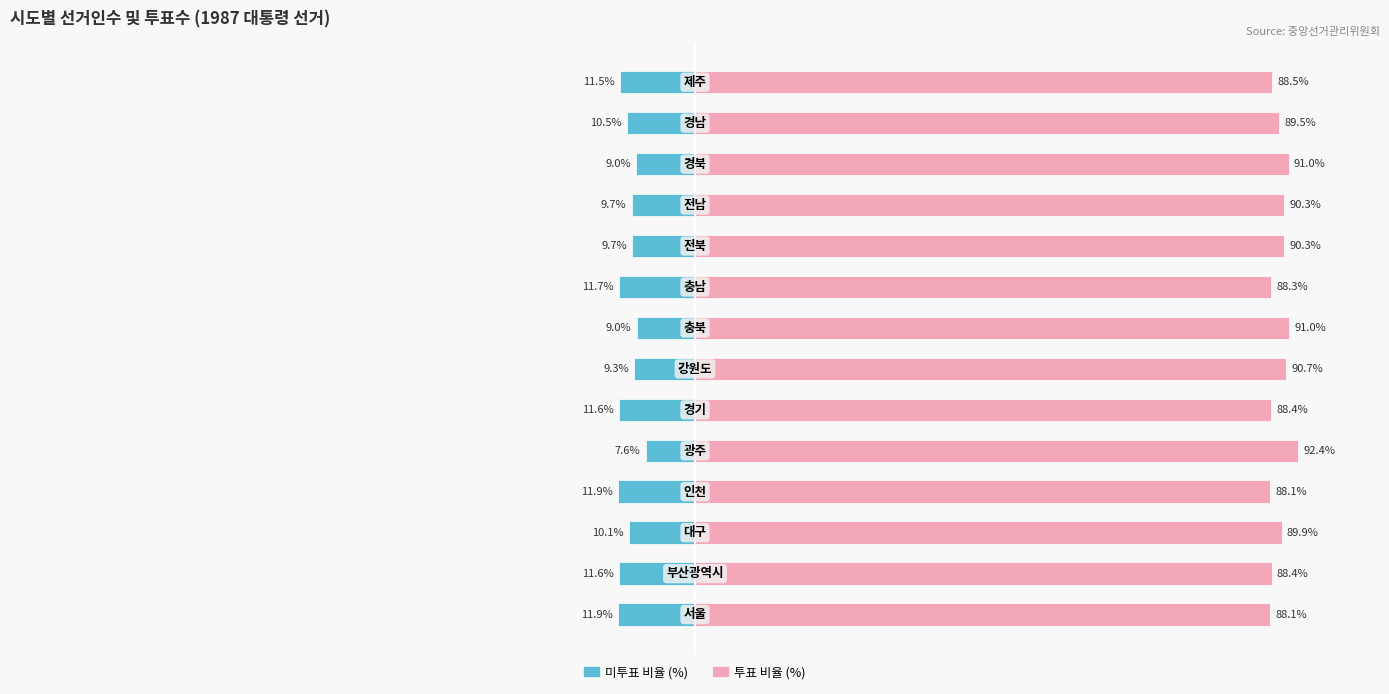

Rank the series at 8 from lowest to highest value.

미투표 비율 (%), 투표 비율 (%)